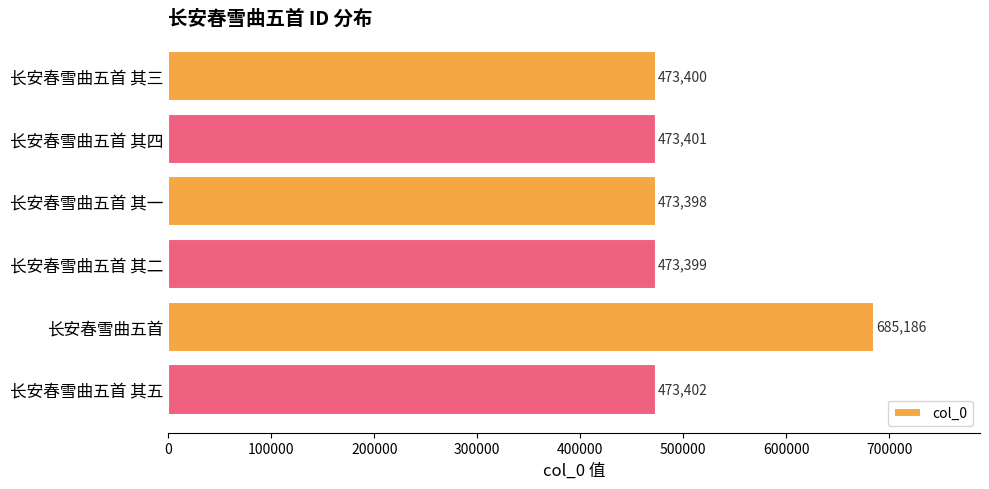

What is the change in value from 长安春雪曲五首 其二 to 长安春雪曲五首 其五?

+3